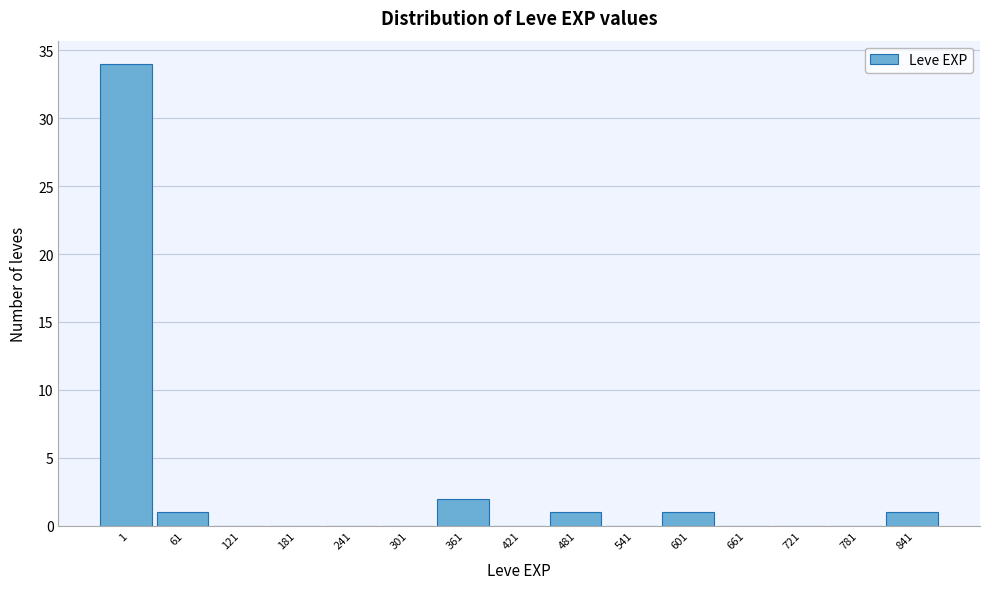

Reading right to left, extract all data points from this chart.

841=1	781=0	721=0	661=0	601=1	541=0	481=1	421=0	361=2	301=0	241=0	181=0	121=0	61=1	1=34